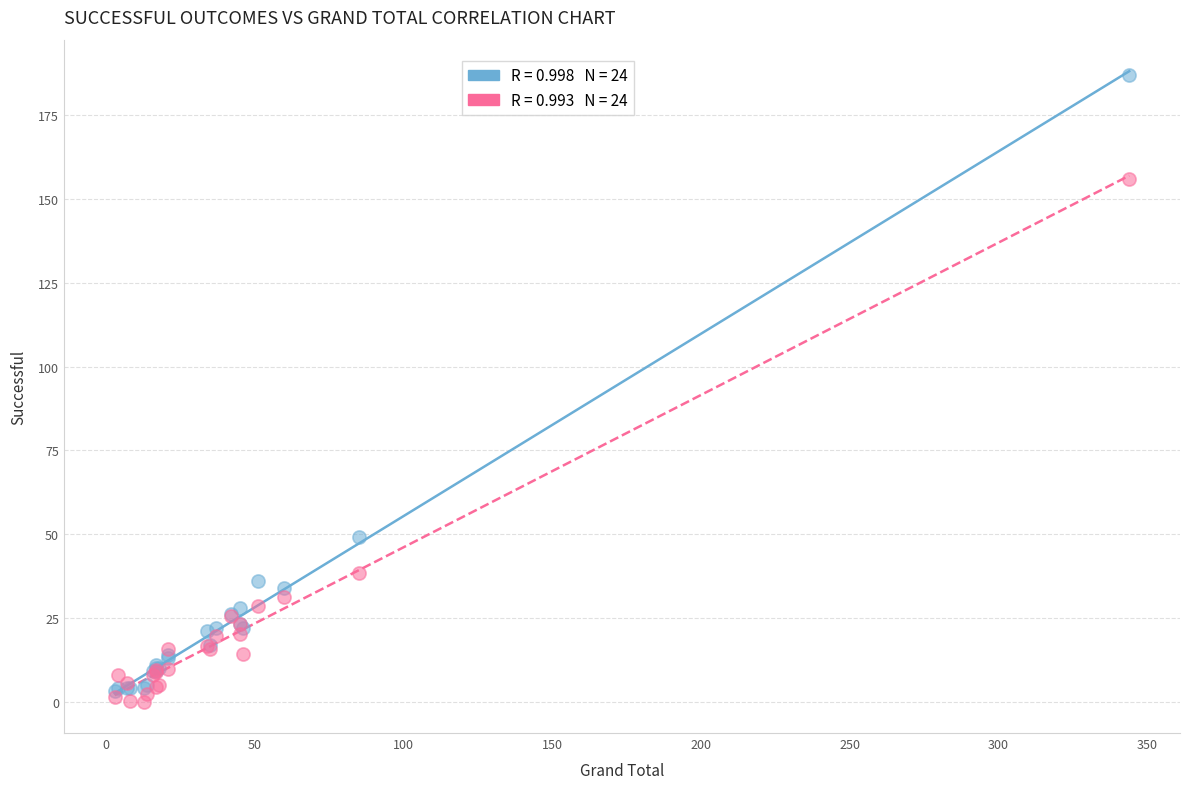

Across all series, what Y value is closest to 93?

49.0